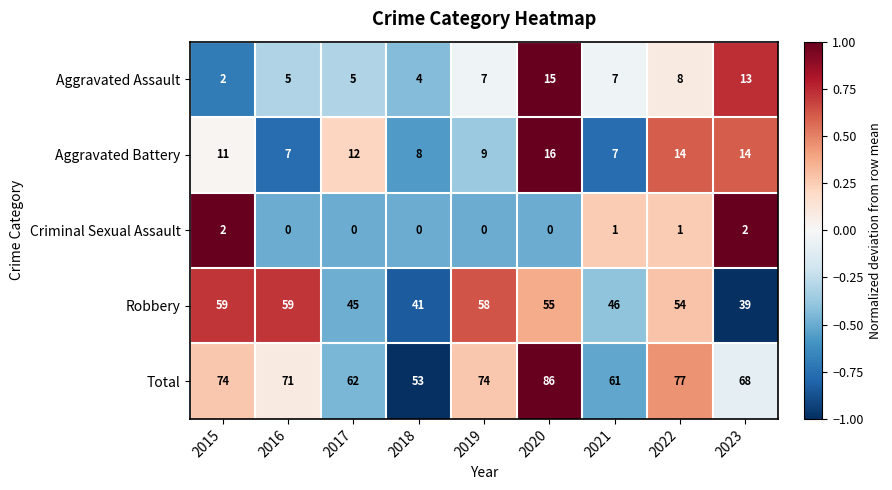

List the series in order of their peak value, highest first.

Total, Robbery, Aggravated Battery, Aggravated Assault, Criminal Sexual Assault